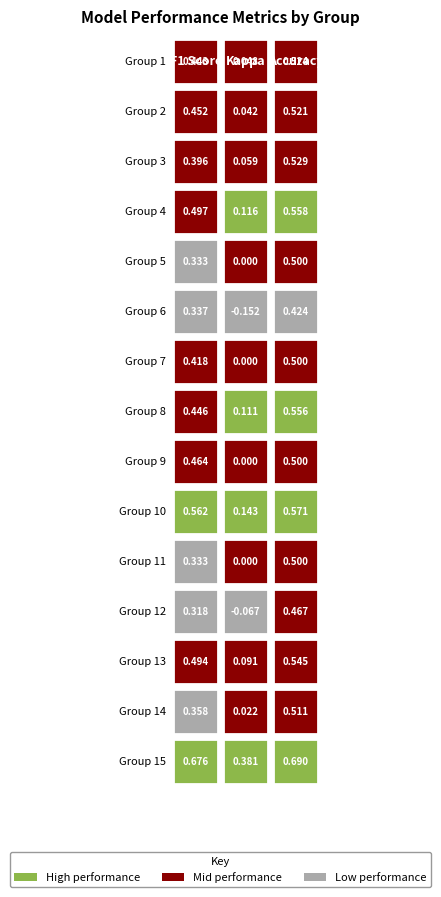

Which series has the largest total across all categories?

15